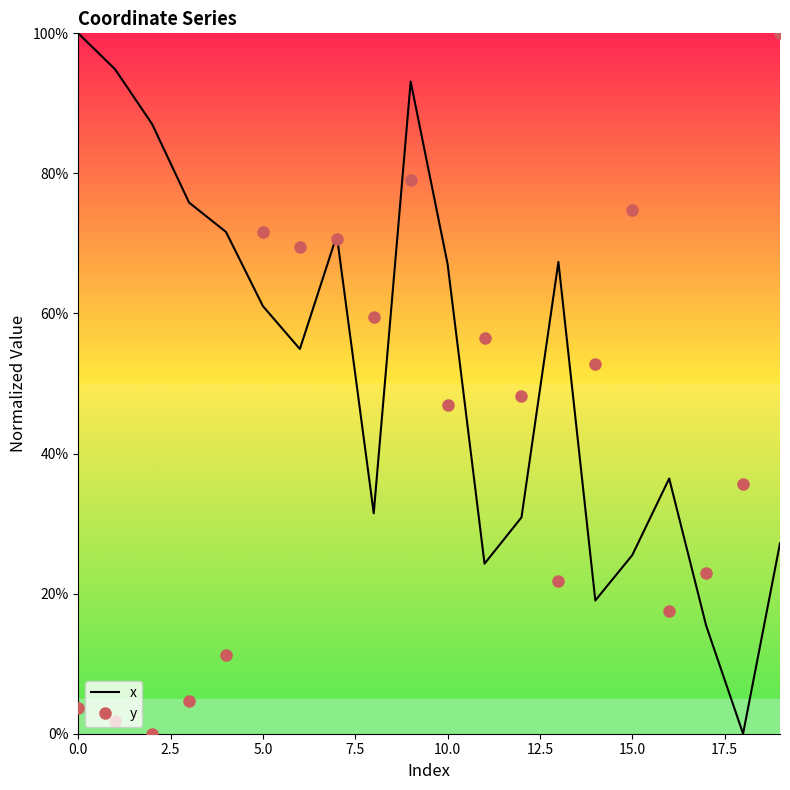

What is the greatest value displayed?

100.0